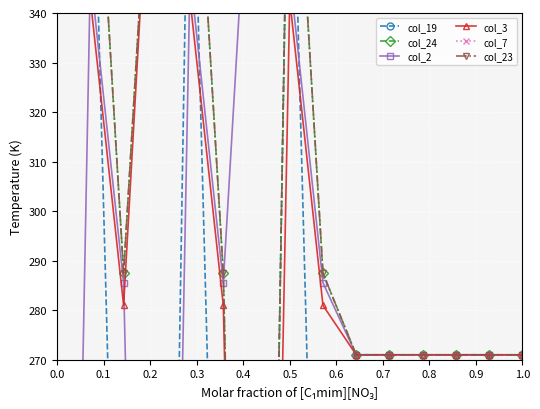

What is the value of the col_19 point at the 13th from the left?

271.0